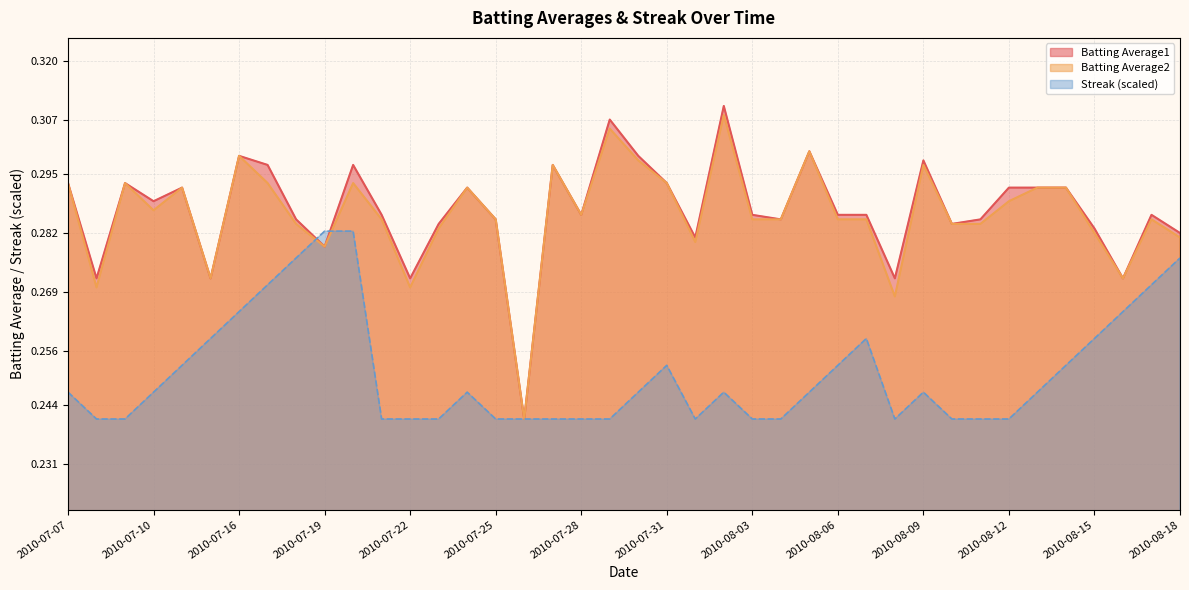

Rank the series by their maximum value, from highest to lowest.

Batting Average1, Batting Average2, Streak